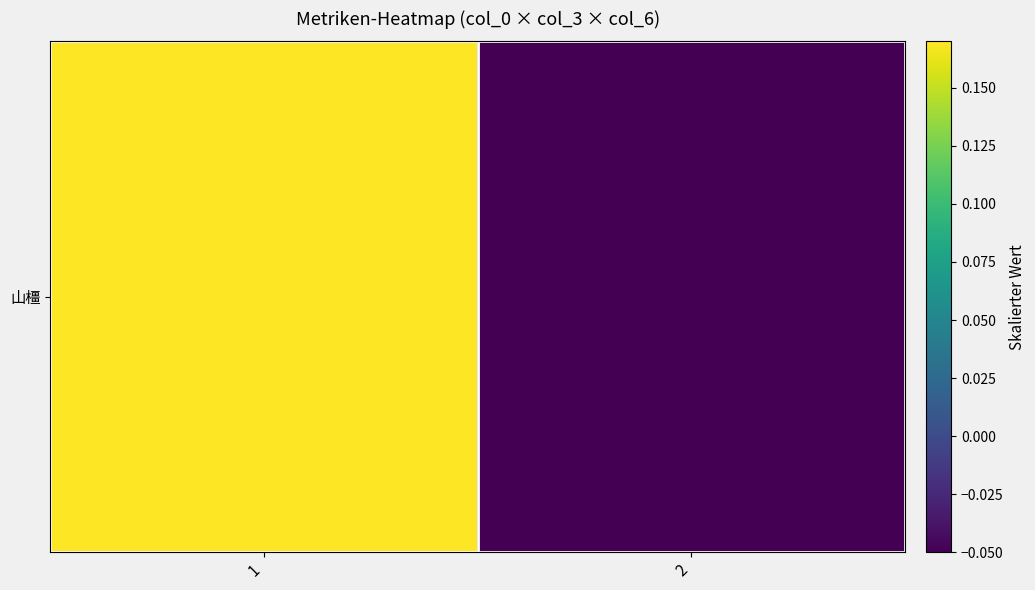

The chart shows a value of -0.1 at 2. True or false?

False